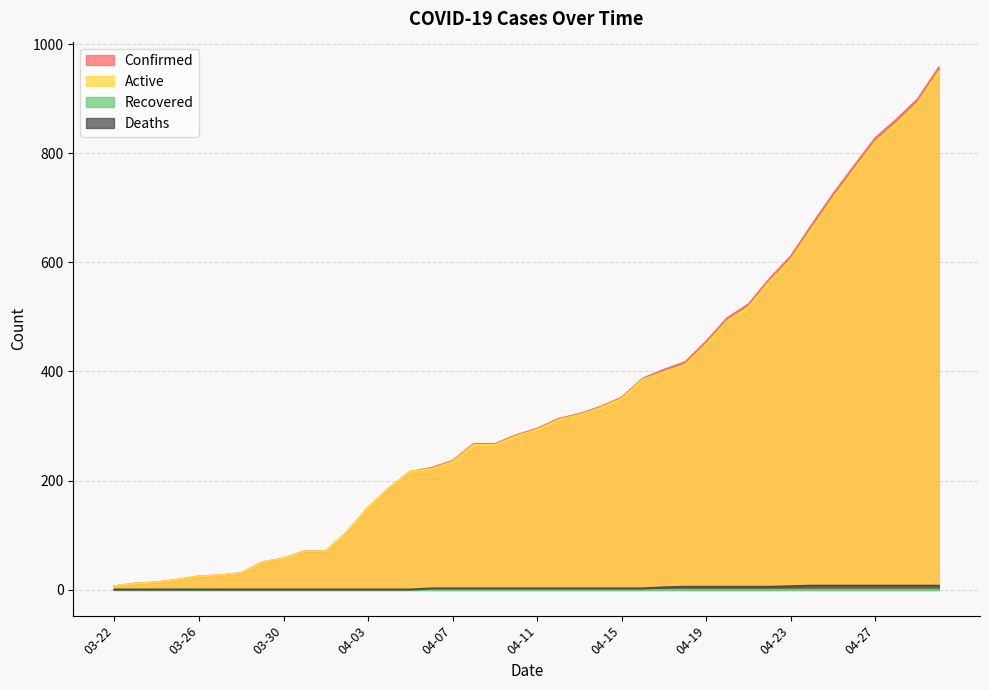

Where is Confirmed nearest to the value 481?

04-20